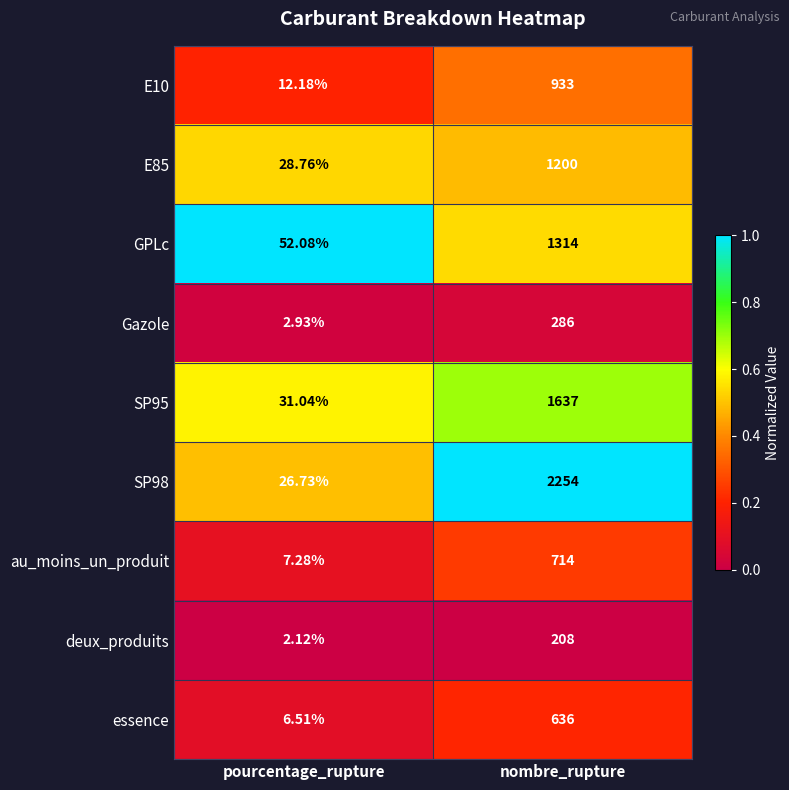

Which label corresponds to the smallest value in the chart?

pourcentage_rupture